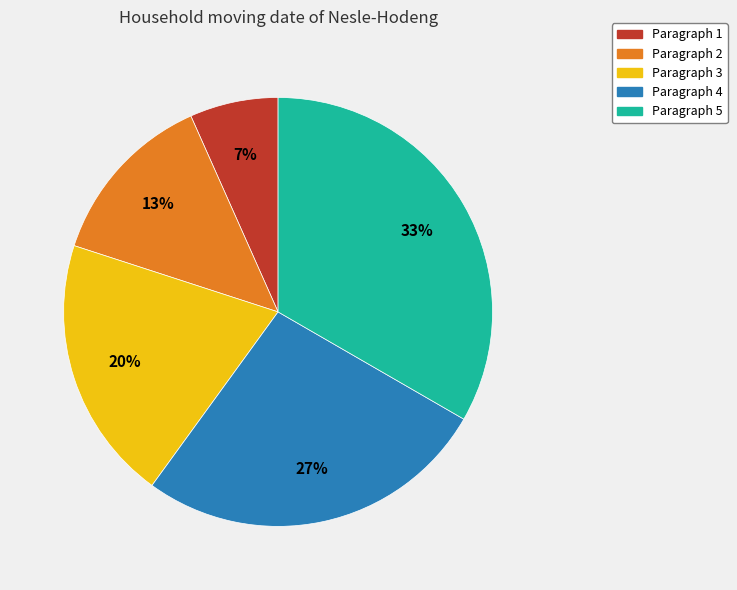

Is there a majority slice in this chart?

No